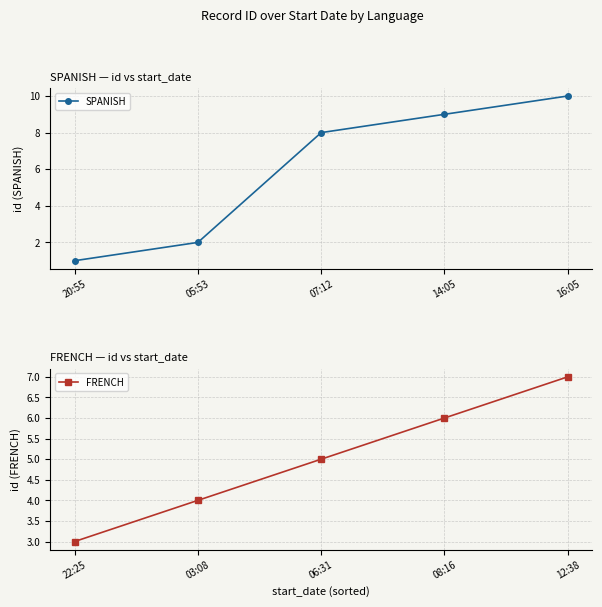

Which series has the largest total across all categories?

SPANISH